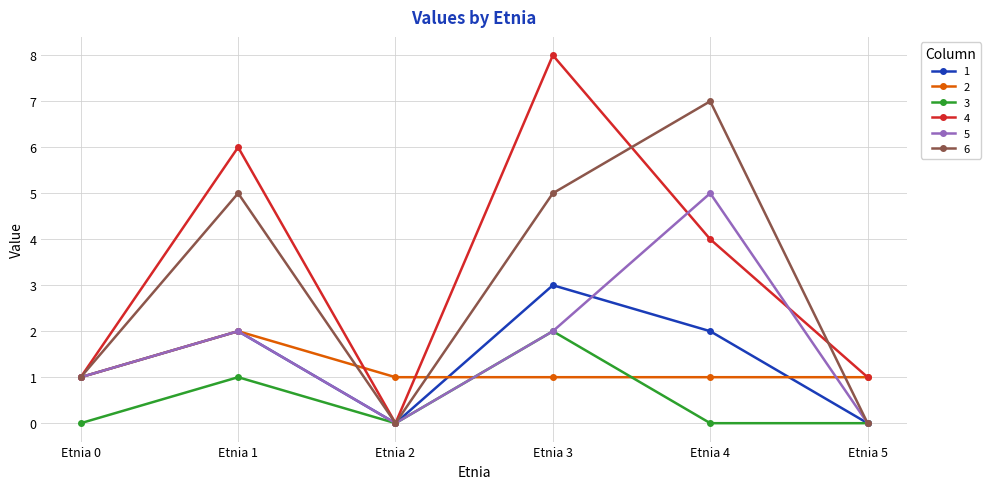

Is this an area chart (filled region under the line)?

No